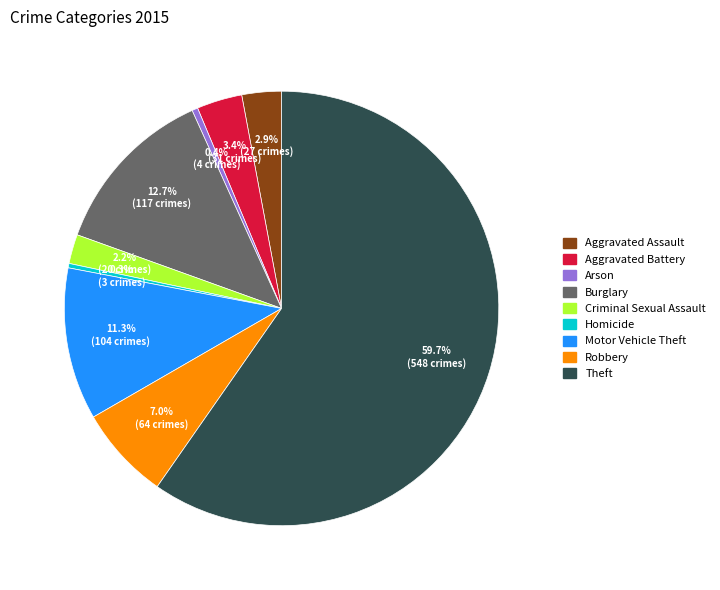

Approximately how many times larger is the value at Motor Vehicle Theft compared to Robbery?

1.6